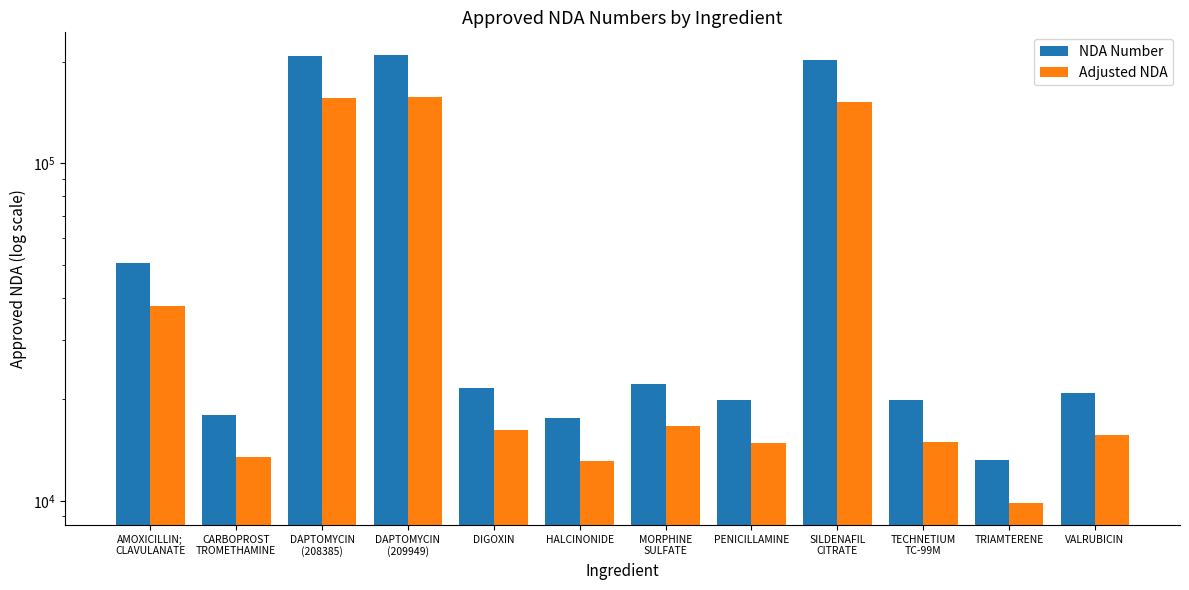

True or false: NDA Number has a value of 12031.3 at DIGOXIN.

False